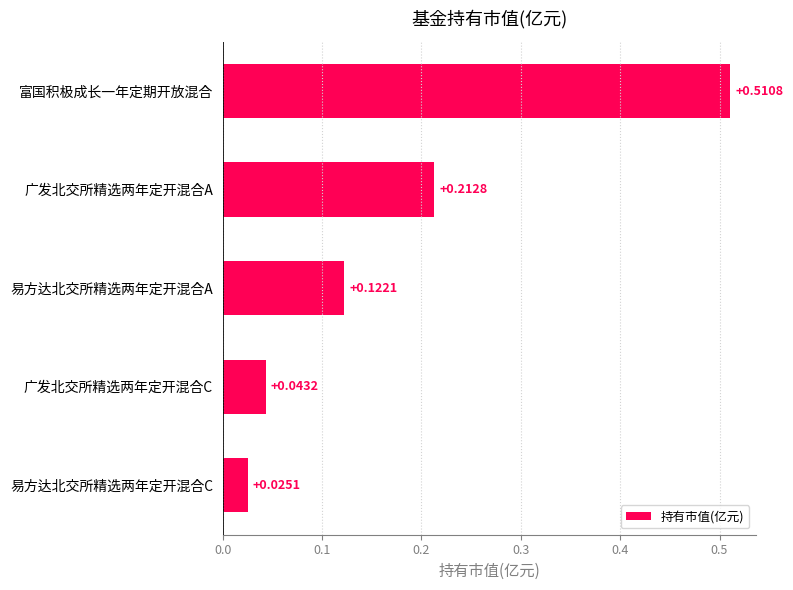

At which category does the chart reach its minimum across all series?

易方达北交所精选两年定开混合C